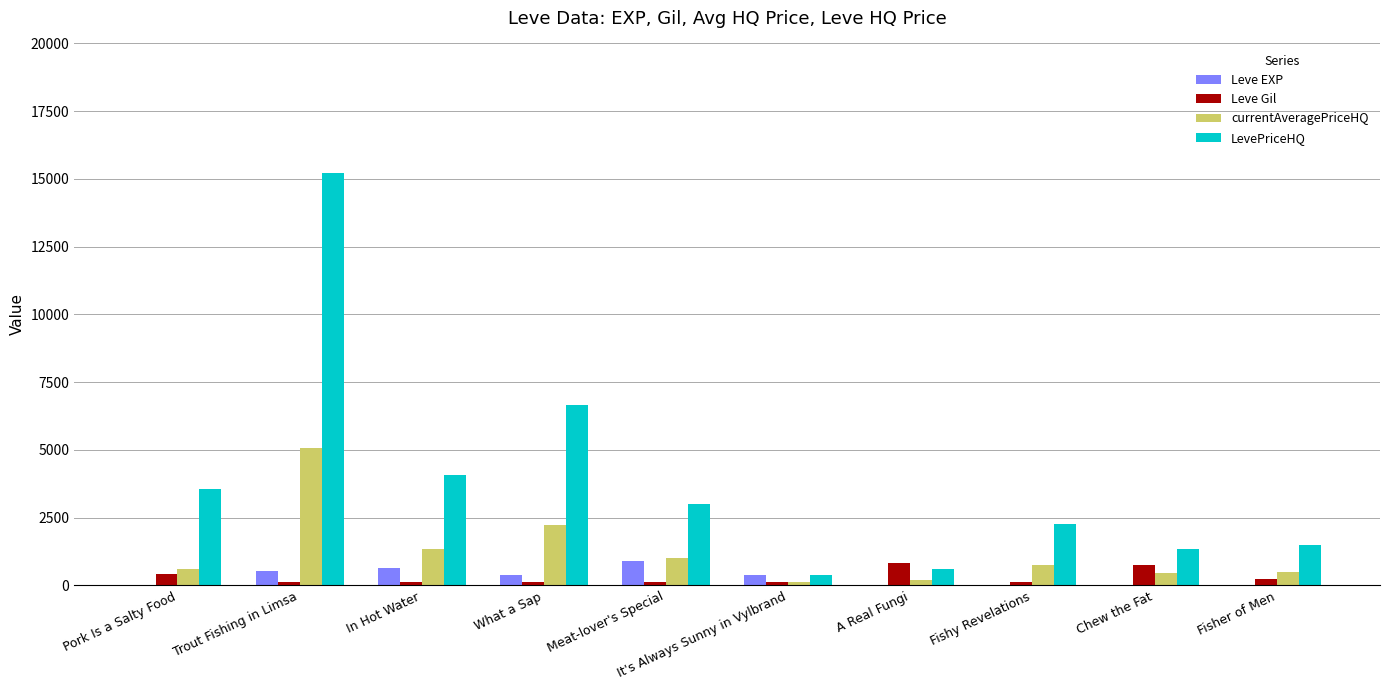

What is the average value of the Leve Gil series?

292.1